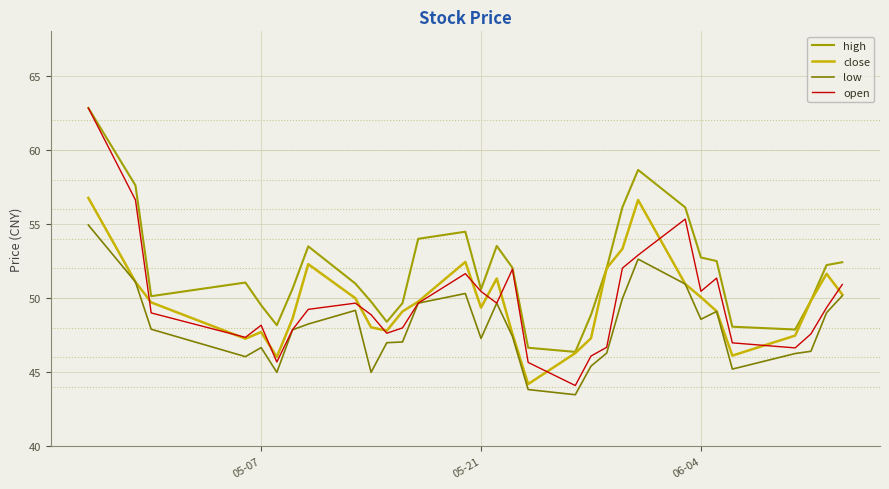

Which series has the widest spread of values?

open